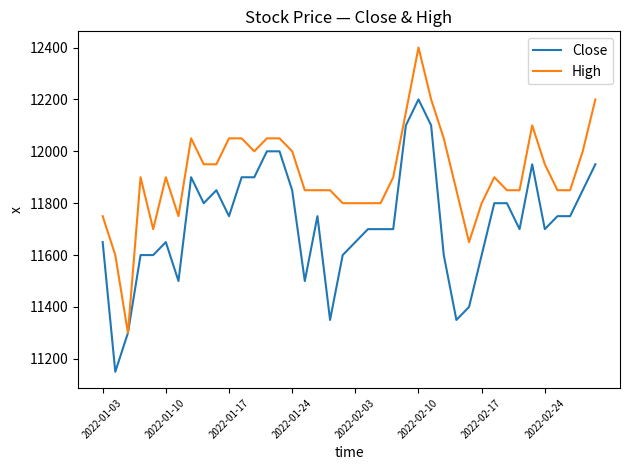

Reading right to left, transcribe all the data shown in this chart.

Close: 11950	11850	11750	11750	11700	11950	11700	11800	11800	11600	11400	11350	11600	12100	12200	12100	11700	11700	11700	11650	11600	11350	11750	11500	11850	12000	12000	11900	11900	11750	11850	11800	11900	11500	11650	11600	11600	11300	11150	11650
High: 12200	12000	11850	11850	11950	12100	11850	11850	11900	11800	11650	11850	12050	12200	12400	12150	11900	11800	11800	11800	11800	11850	11850	11850	12000	12050	12050	12000	12050	12050	11950	11950	12050	11750	11900	11700	11900	11300	11600	11750